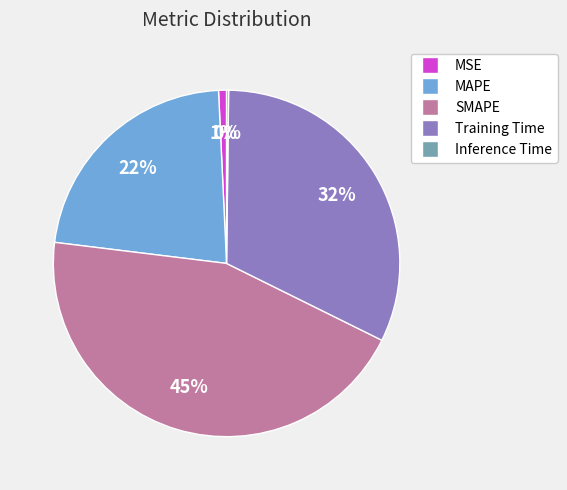

To the nearest percent, what is the average slice percentage?

20%